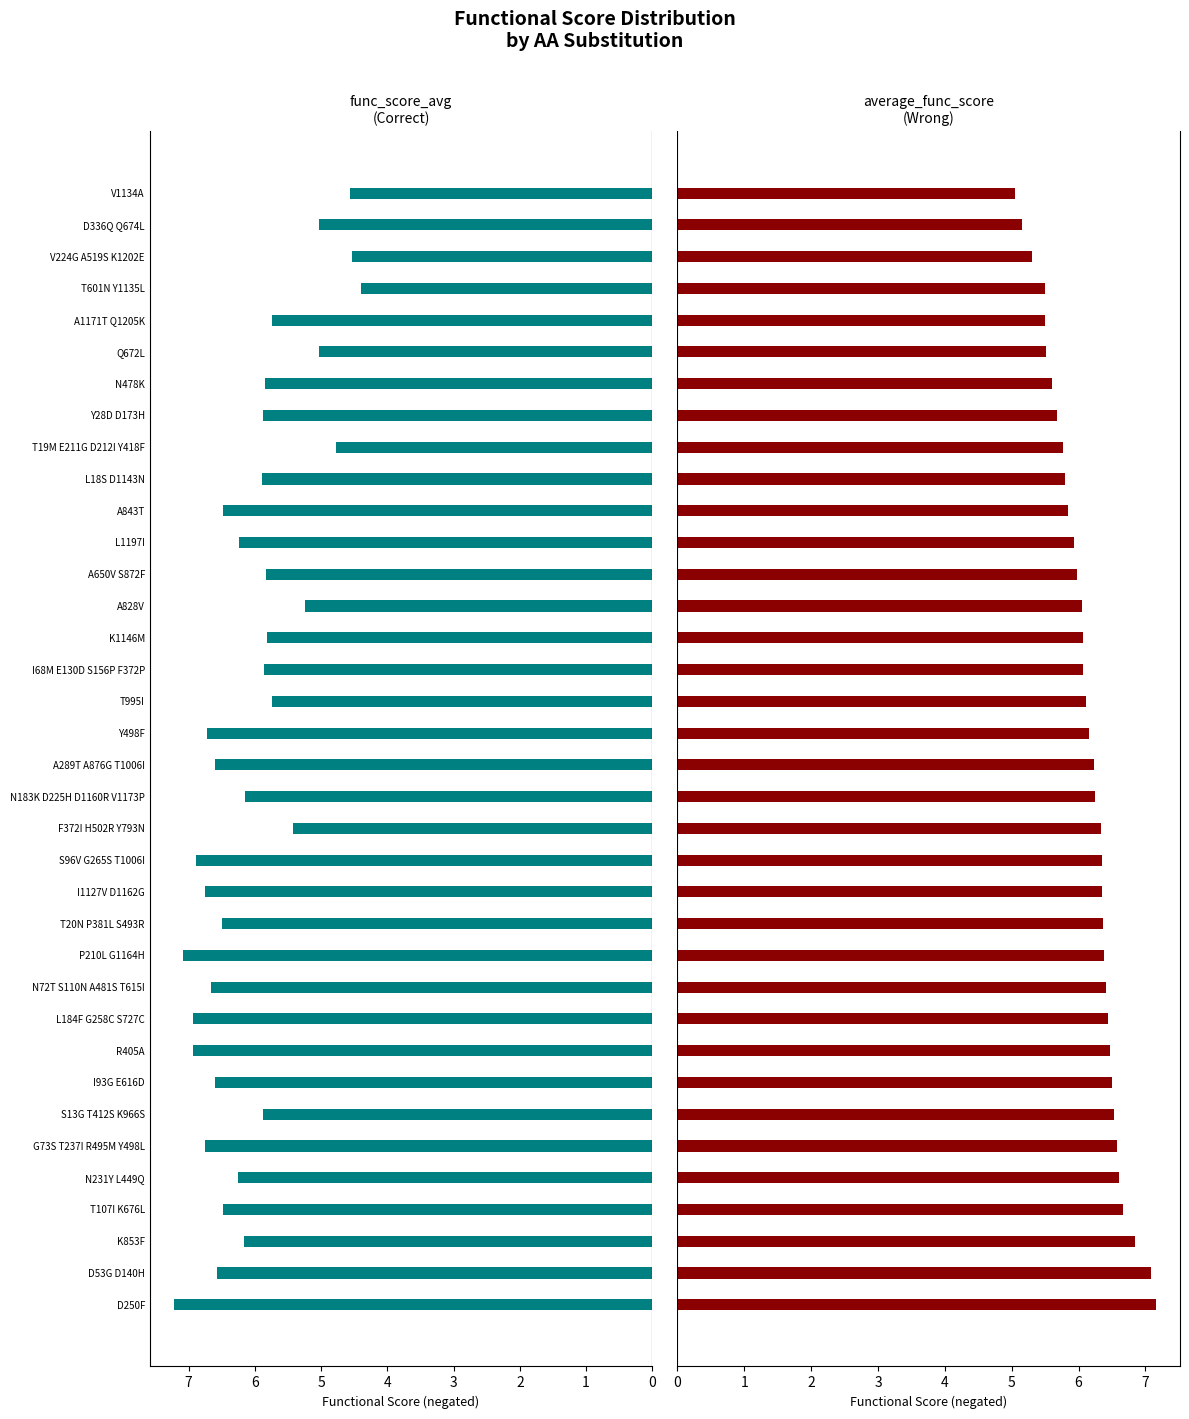

True or false: average_func_score has a value of 4.8 at D53G D140H.

False